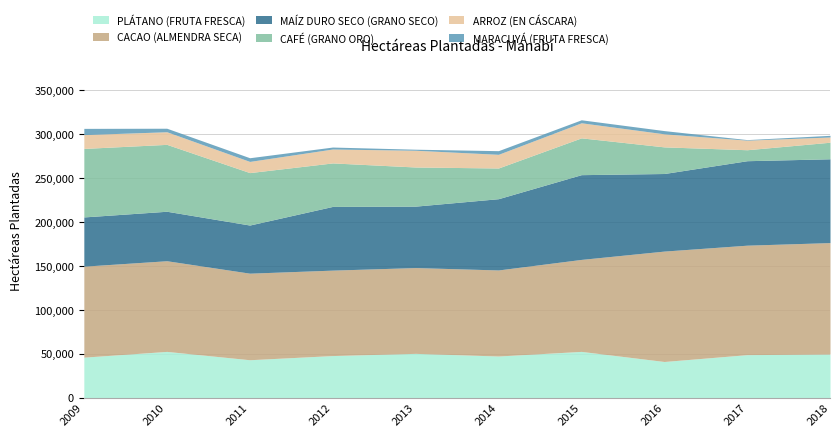

What is the value of the PLÁTANO (FRUTA FRESCA) point at the 8th from the left?

41112